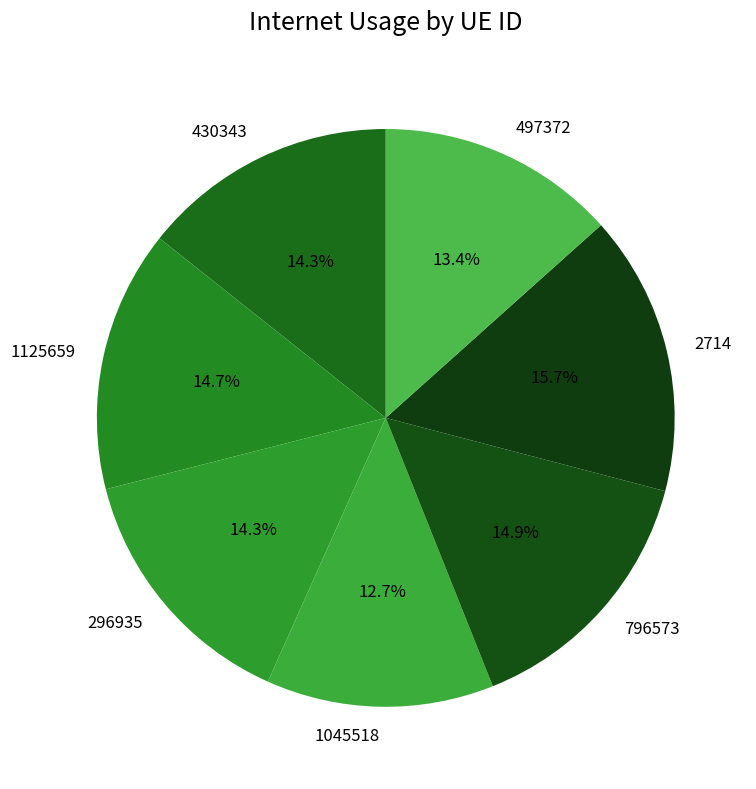

Is the sum of 430343 and 296935 greater than half?

No